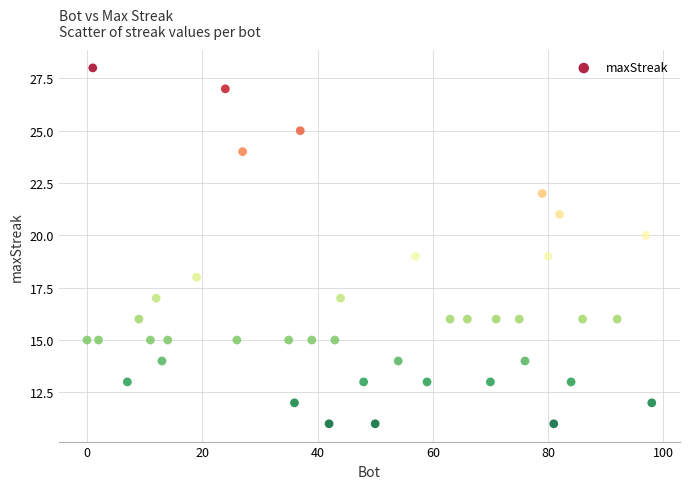

What is the range of Y values (max minus min)?

17